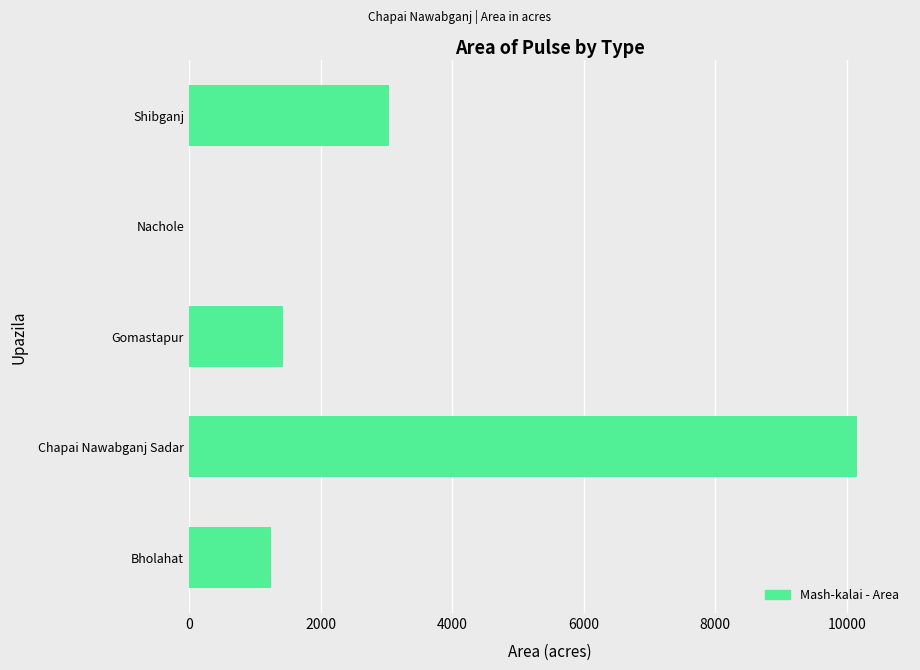

Where is the data nearest to the value 5075?

Shibganj